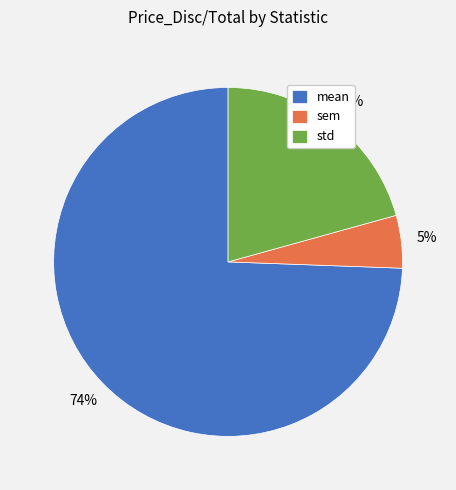

Is there any slice that represents more than half of the pie?

Yes